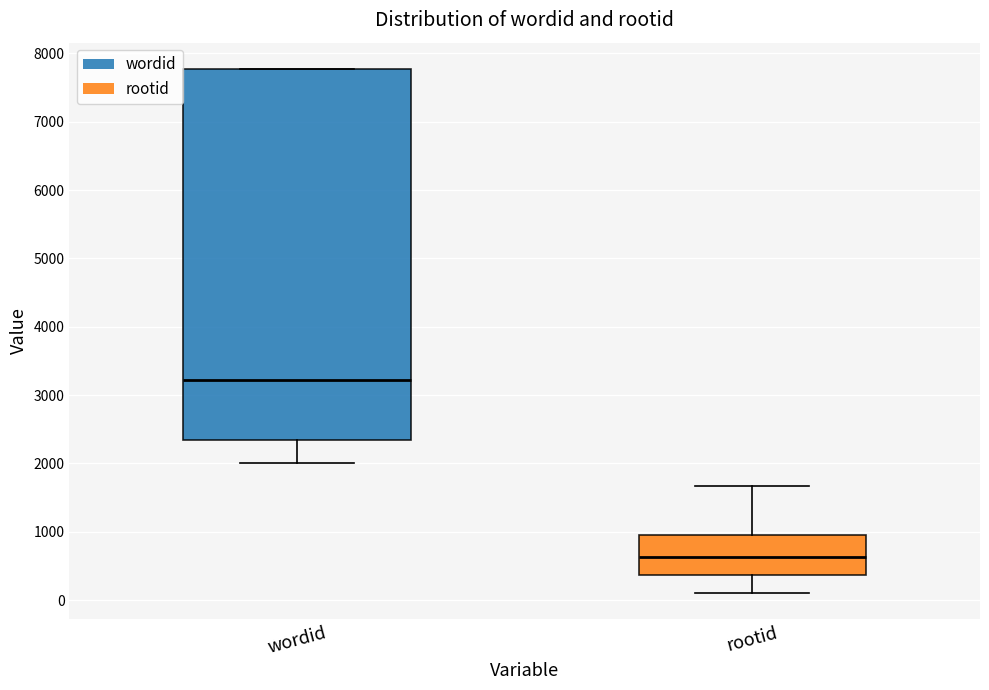

Where does the lower whisker of the box for wordid end on the y-axis? The values are not printed on the chart, so give them approximately, as read against the axis.

2000